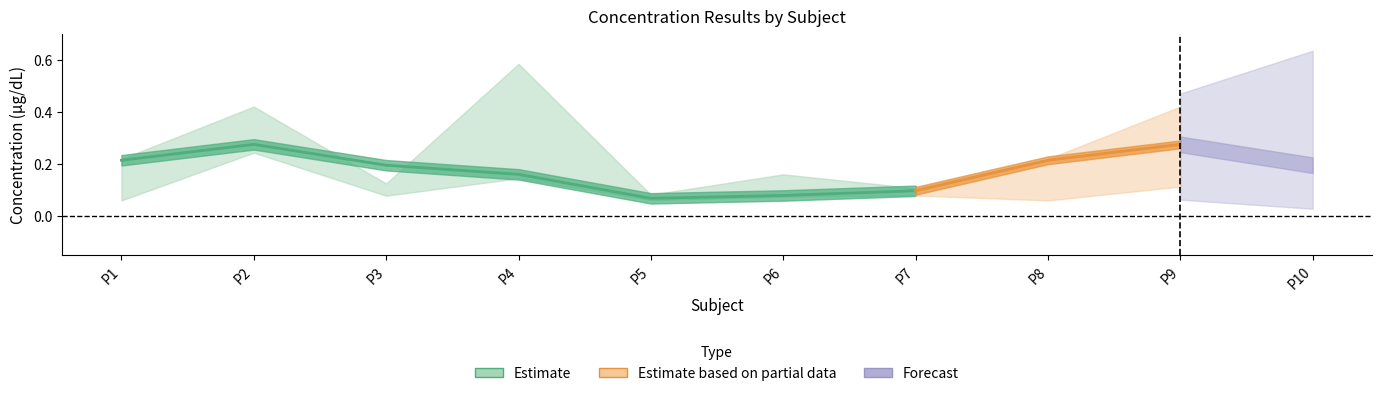

Is it true that MeanResult_upper equals 0.2 at P8?

True